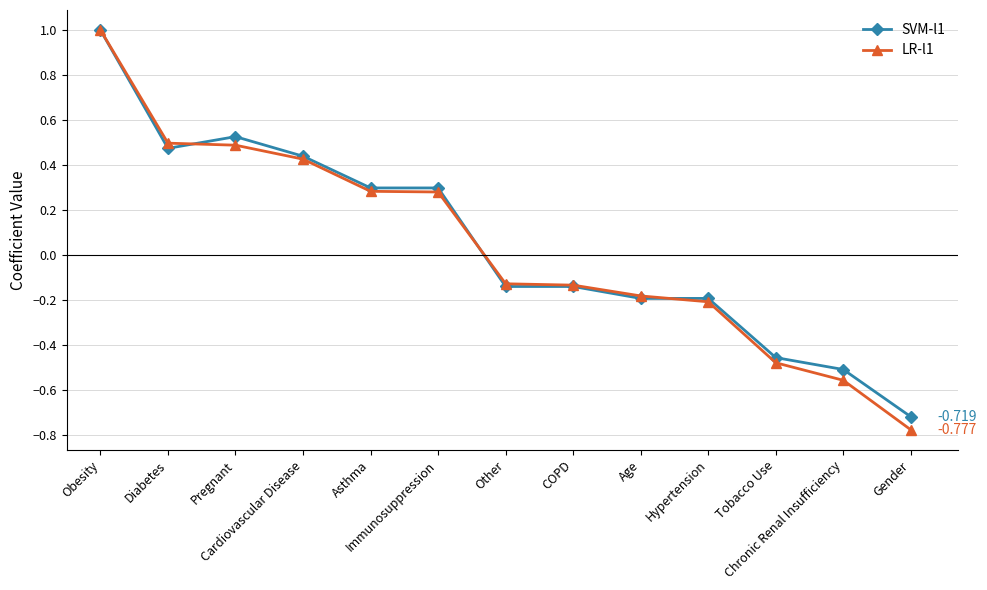

True or false: SVM-l1 has more than 0 points higher than both neighbors.

True